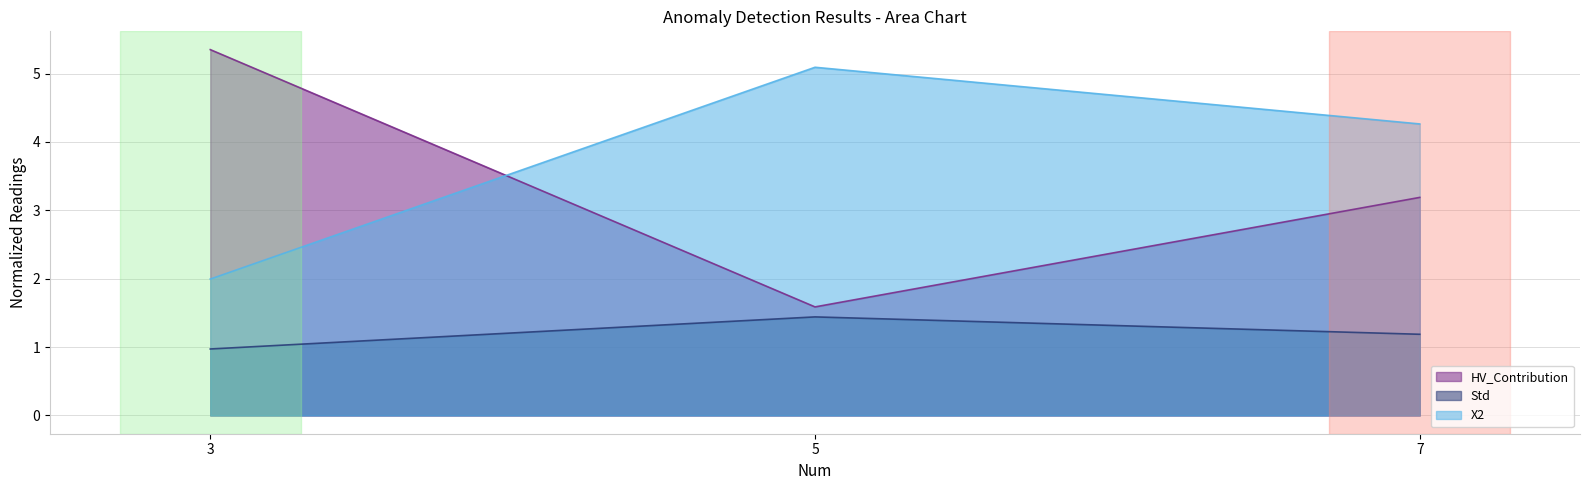

How many lines are shown in the chart?

3